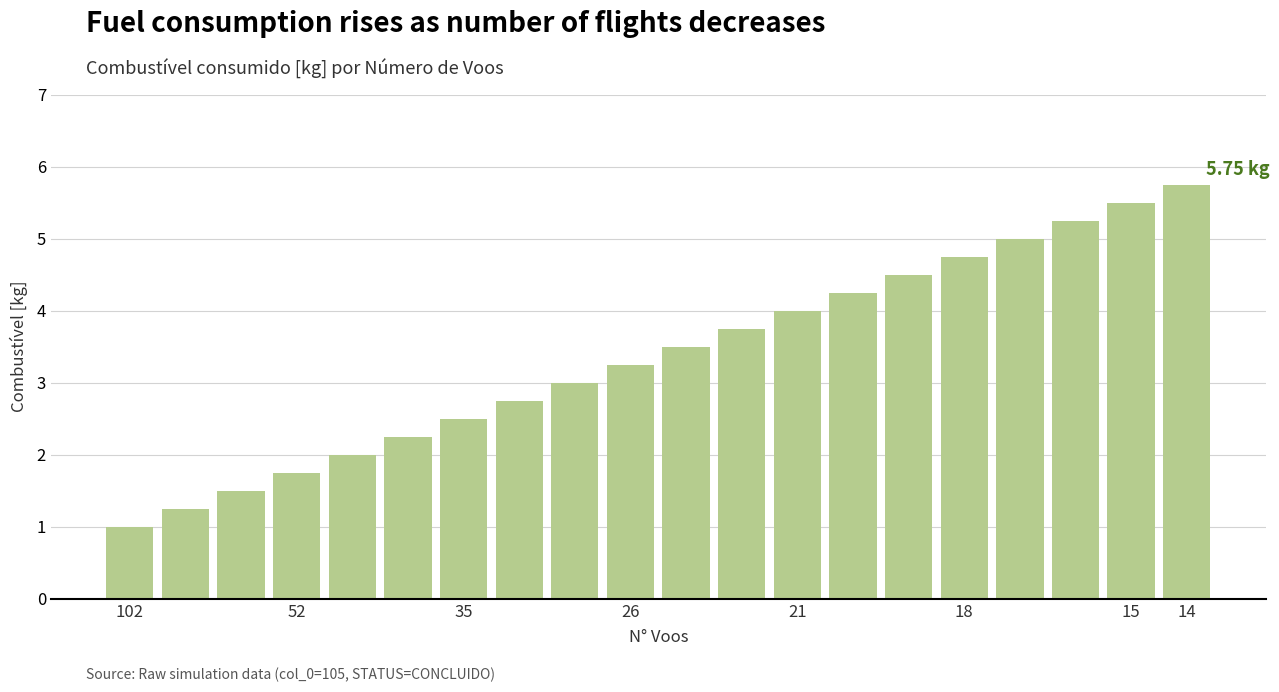

What is the difference between the second highest and minimum values?

4.5